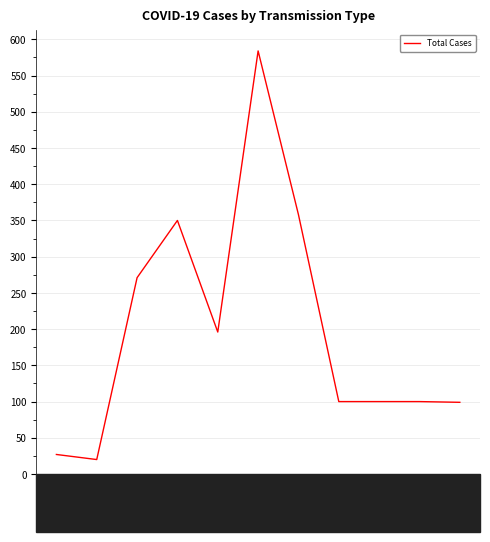

What is the sum of the values at 2020-03-13 and 2020-03-20?

378